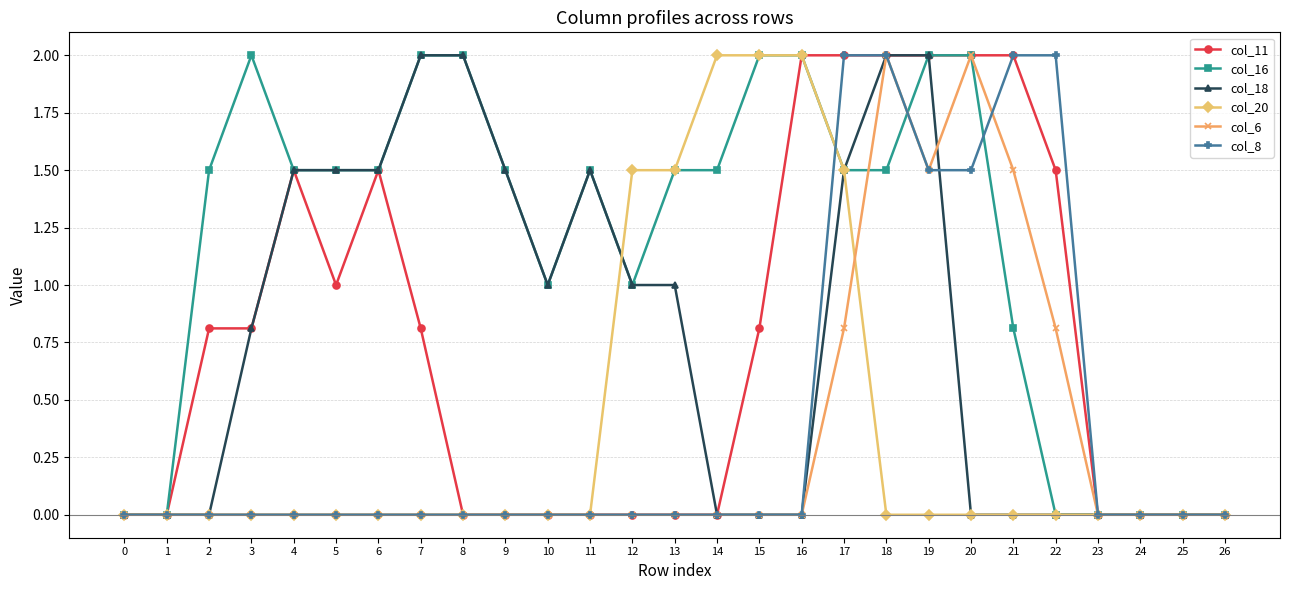

Which series has the largest total across all categories?

col_16